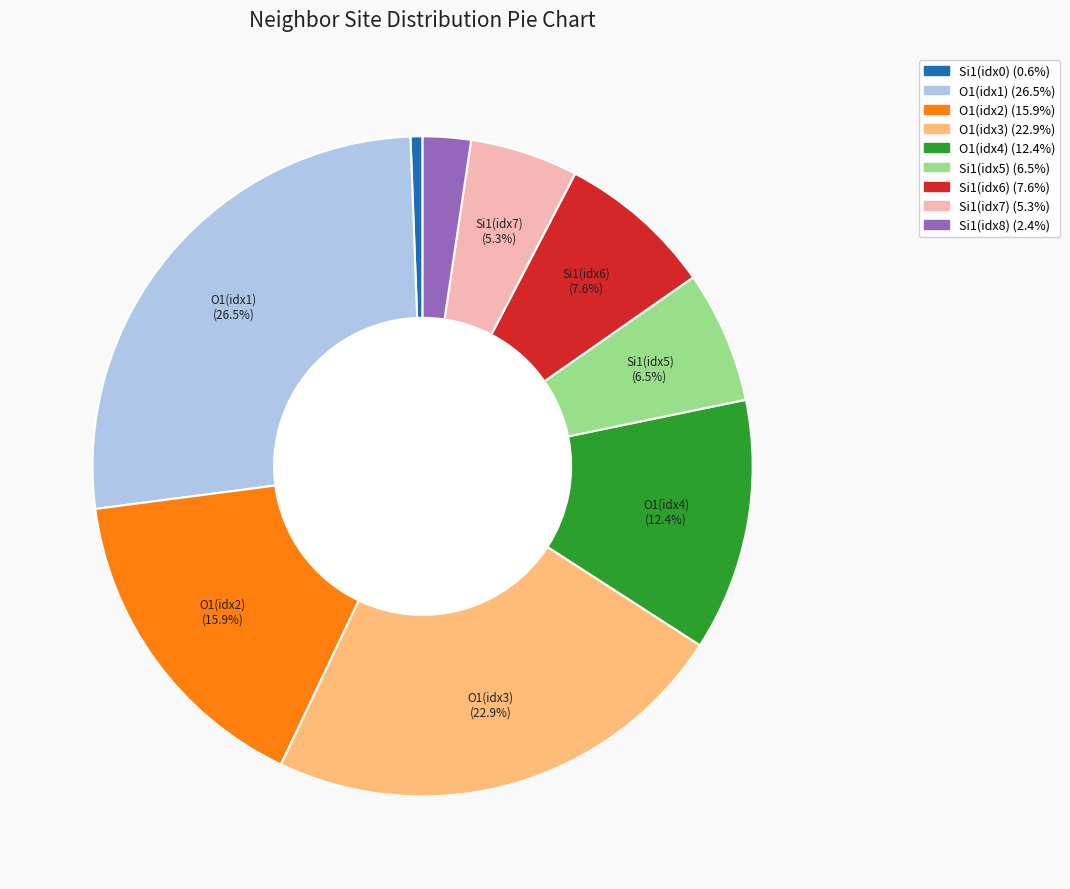

Does any single category account for the majority?

No